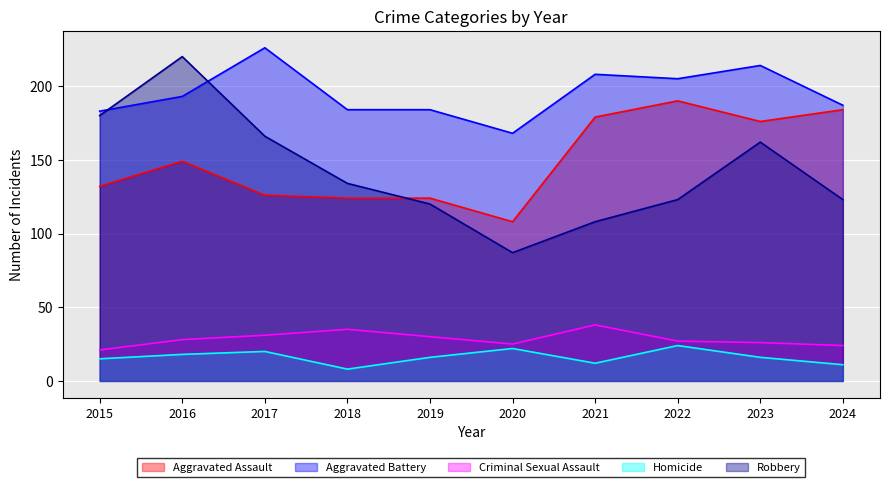

At which label is Criminal Sexual Assault closest to 29?

2016